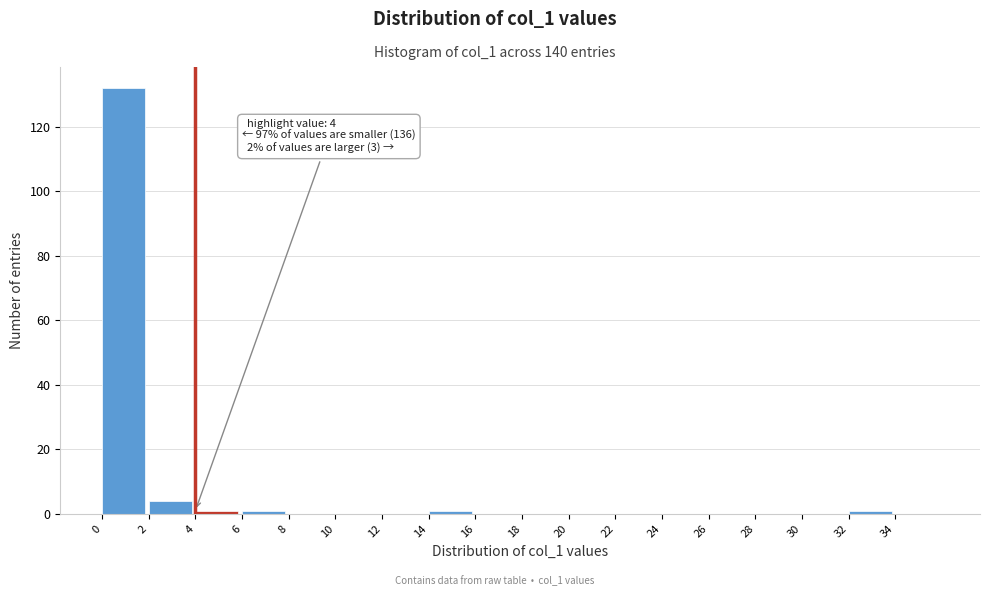

Over which range of the x-axis is the bar tallest?

0 to 2